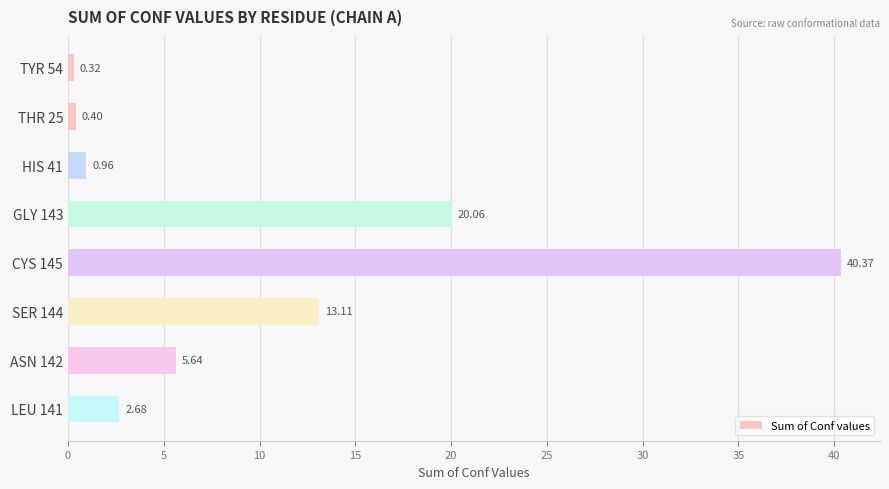

List the labels in order of value, smallest first.

TYR 54, THR 25, HIS 41, LEU 141, ASN 142, SER 144, GLY 143, CYS 145